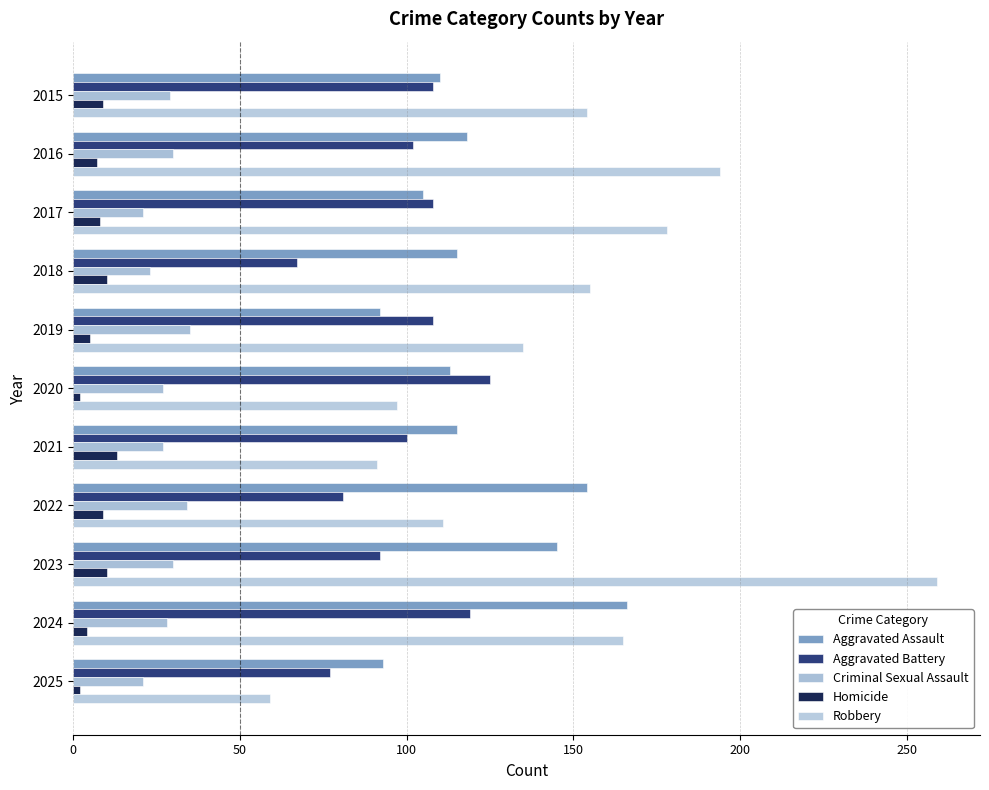

Count the number of categories in the chart.

11